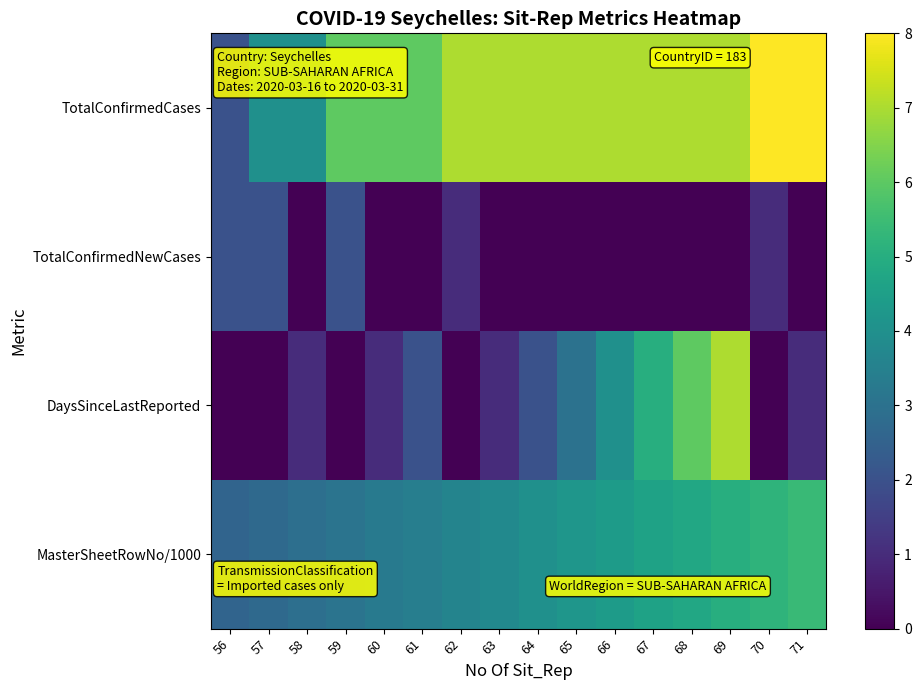

List the series in order of their overall mean, lowest first.

TotalConfirmedNewCases, DaysSinceLastReported, MasterSheetRowNo/1000, TotalConfirmedCases